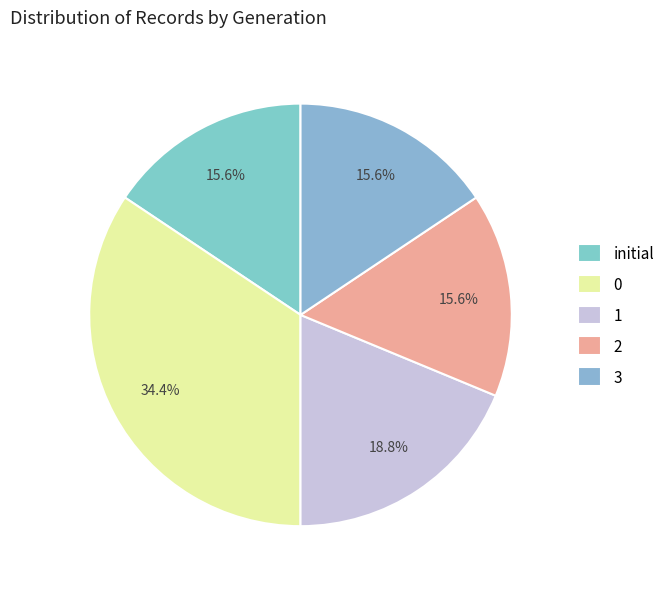

To the nearest percent, what percentage of the pie is 3?

16%